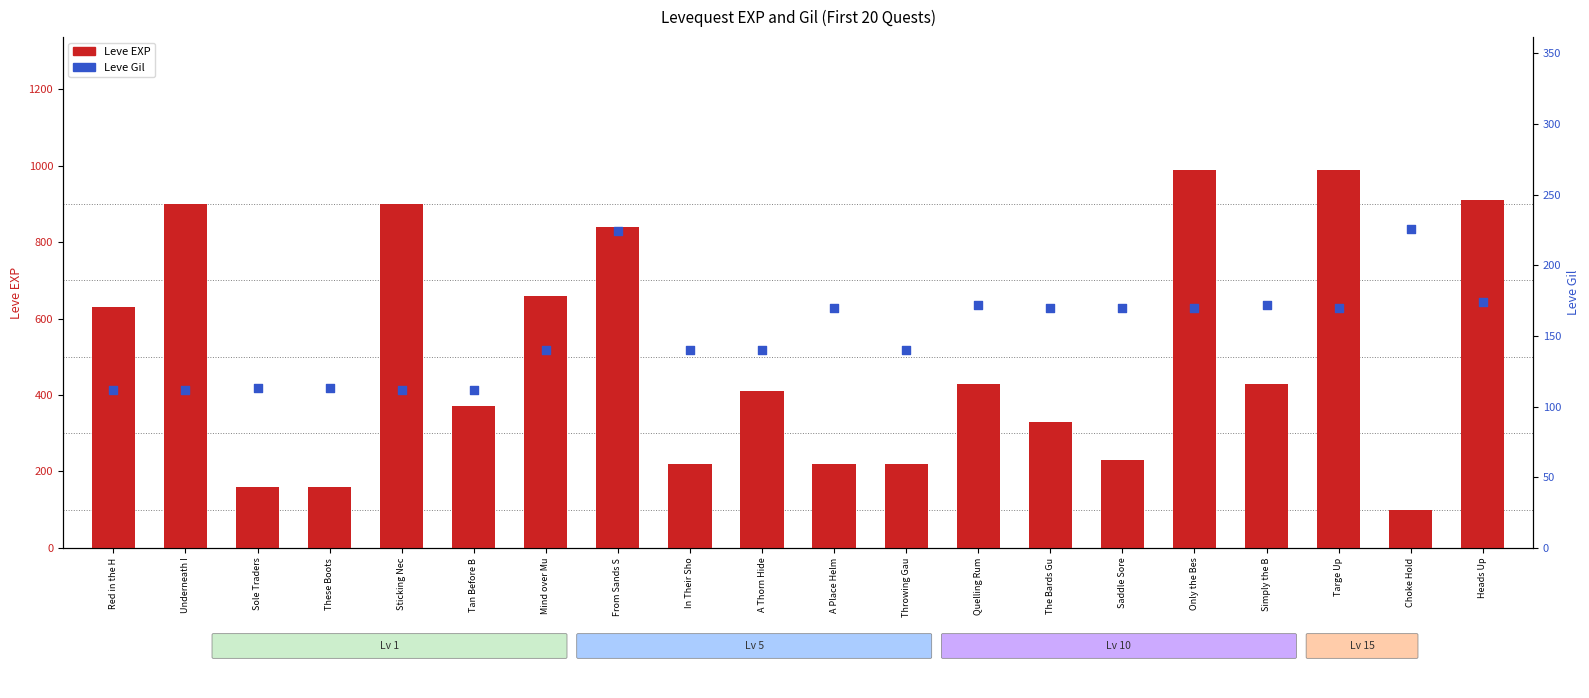

What is the total value across all series at Mind over Mu?

800